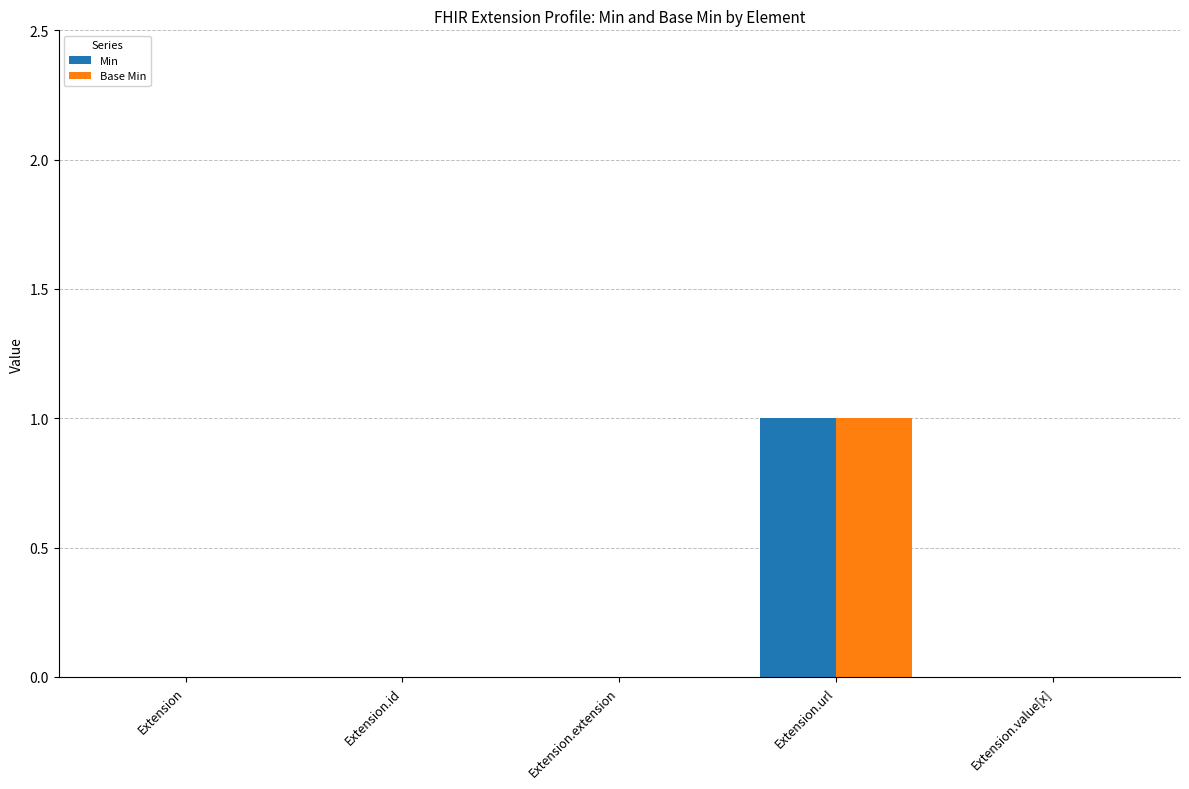

How many groups of bars are there?

5